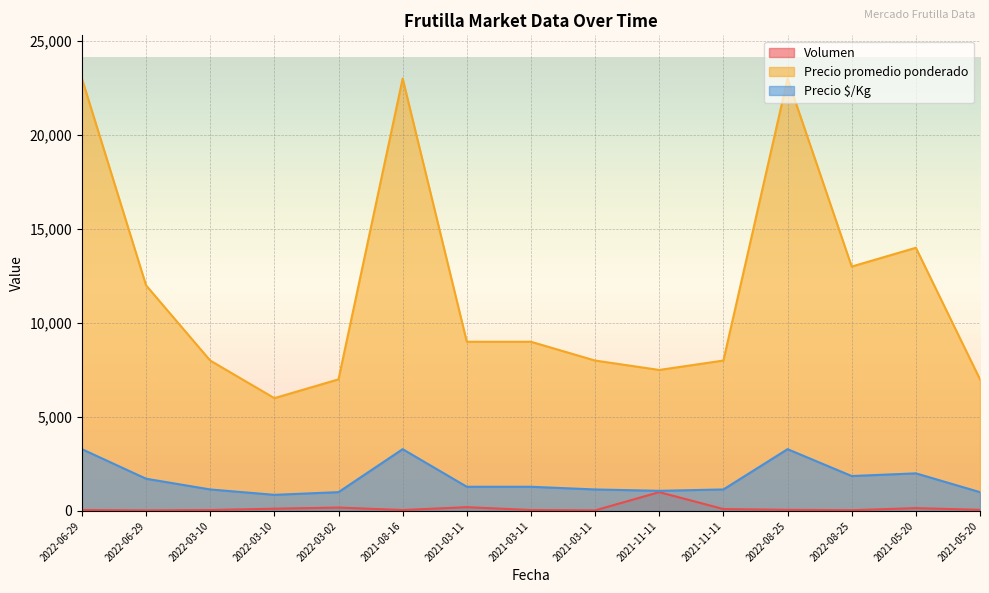

How many interior local valleys does the Precio promedio ponderado series have?

3